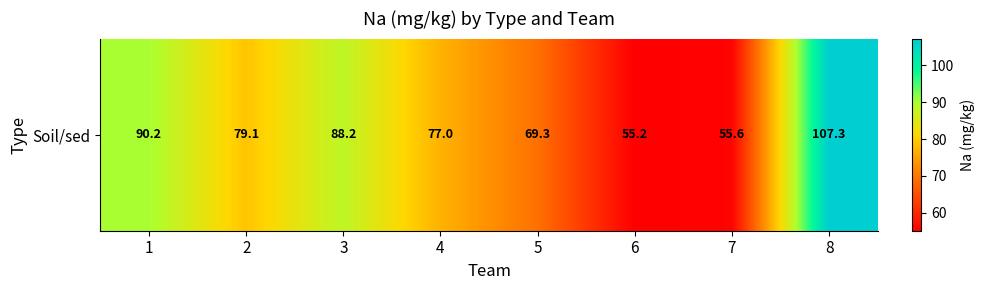

What is the greatest value displayed?

107.3